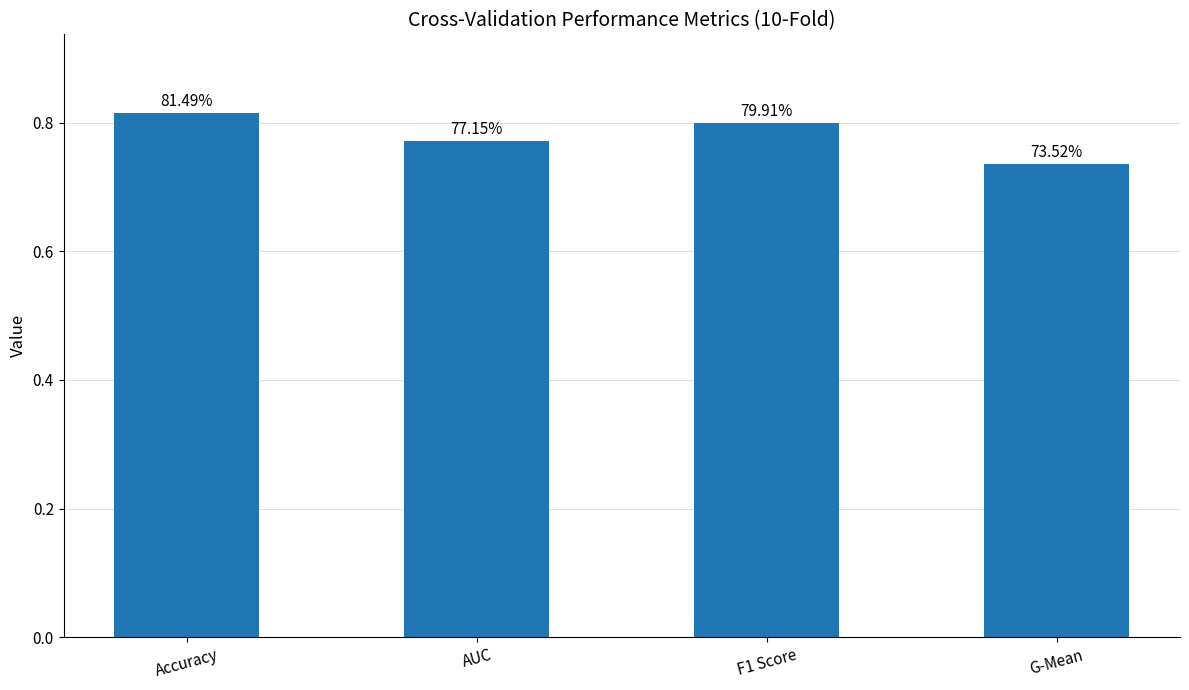

What is the maximum value shown in the chart?

0.8